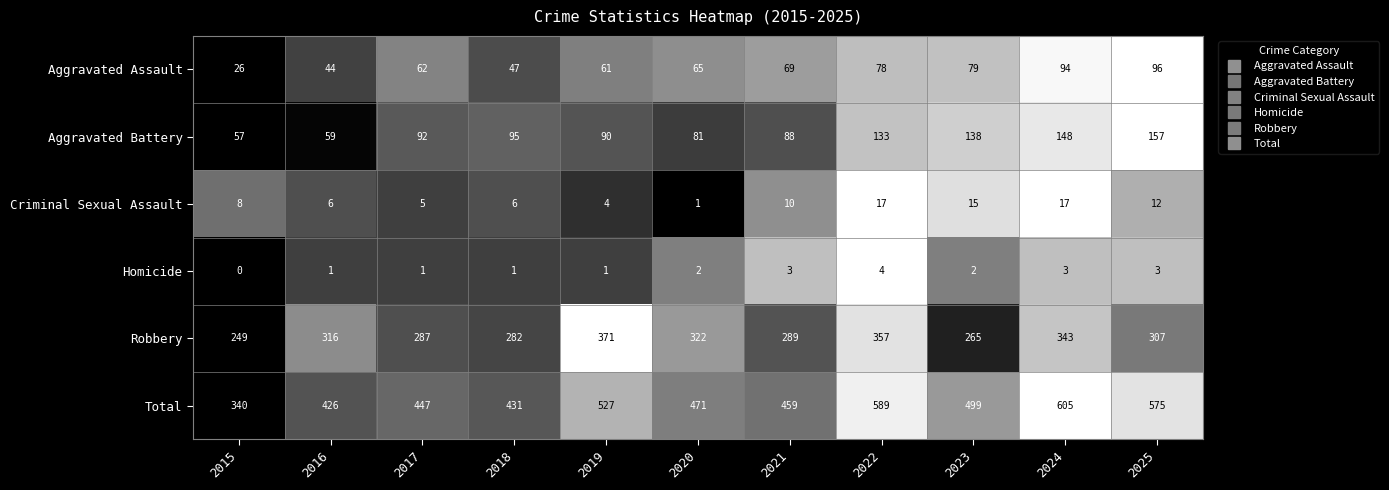

Is it true that Aggravated Assault equals 53 at 2023?

False